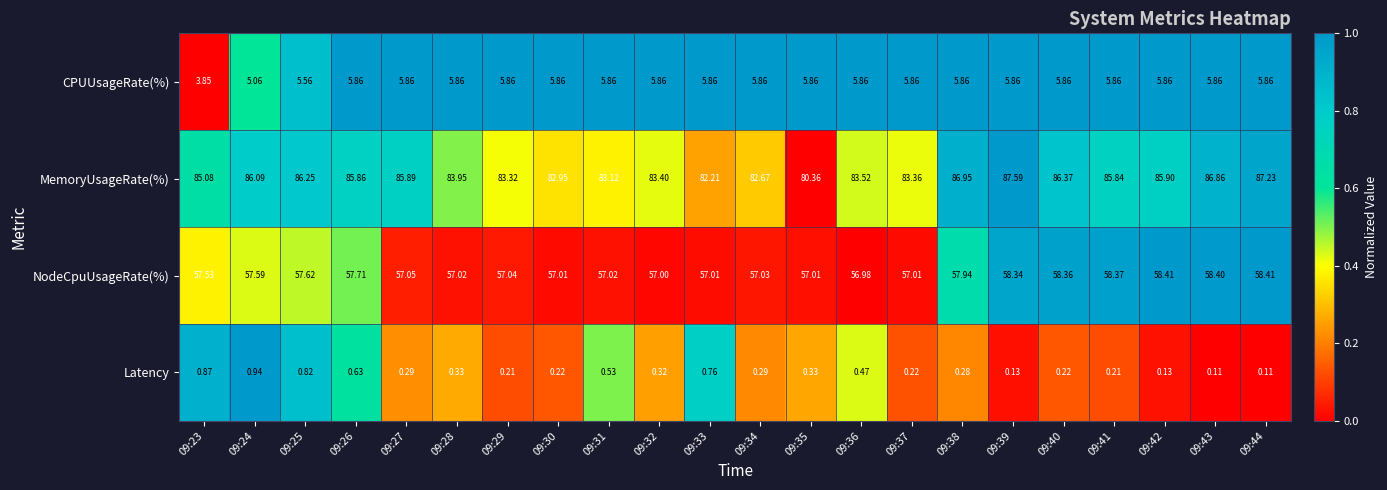

Which series has the largest total across all categories?

MemoryUsageRate(%)